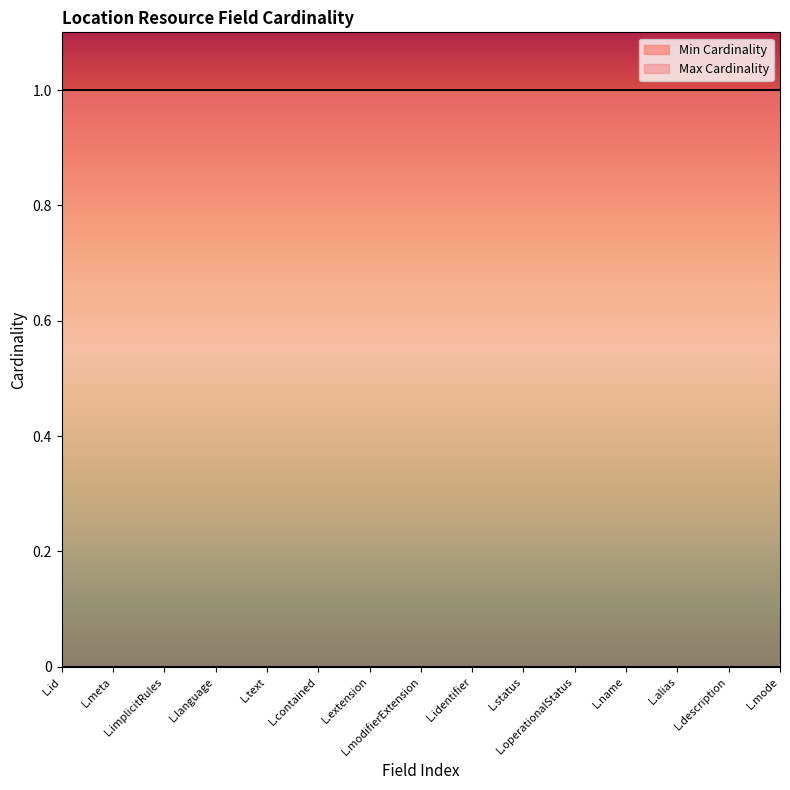

What is the total value across all series at Location.contained?

1